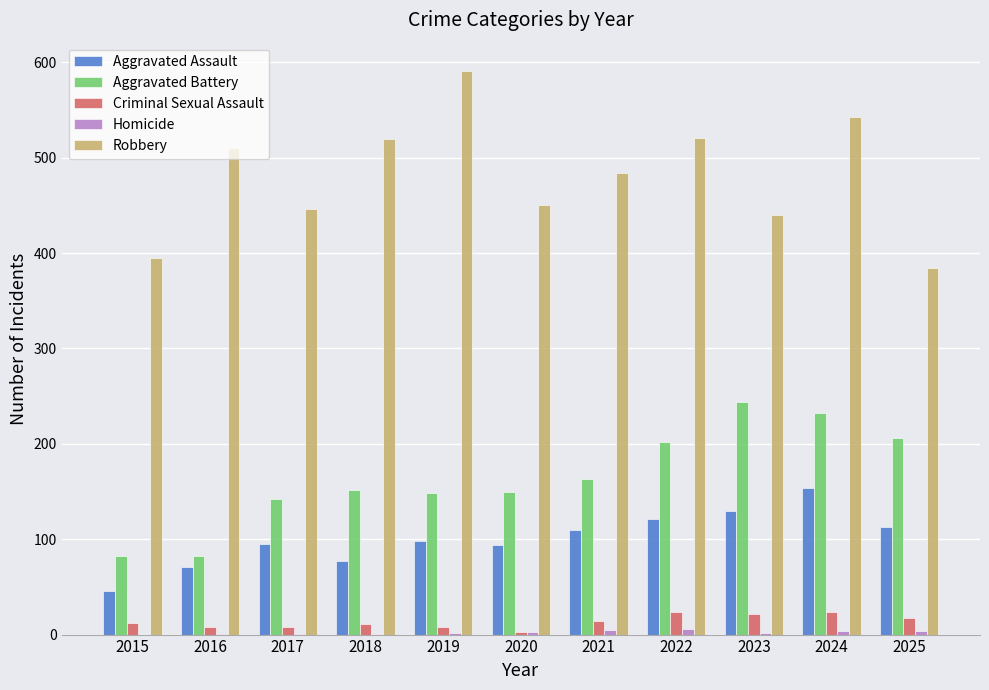

Which series changed the most between 2023 and 2025?

Robbery